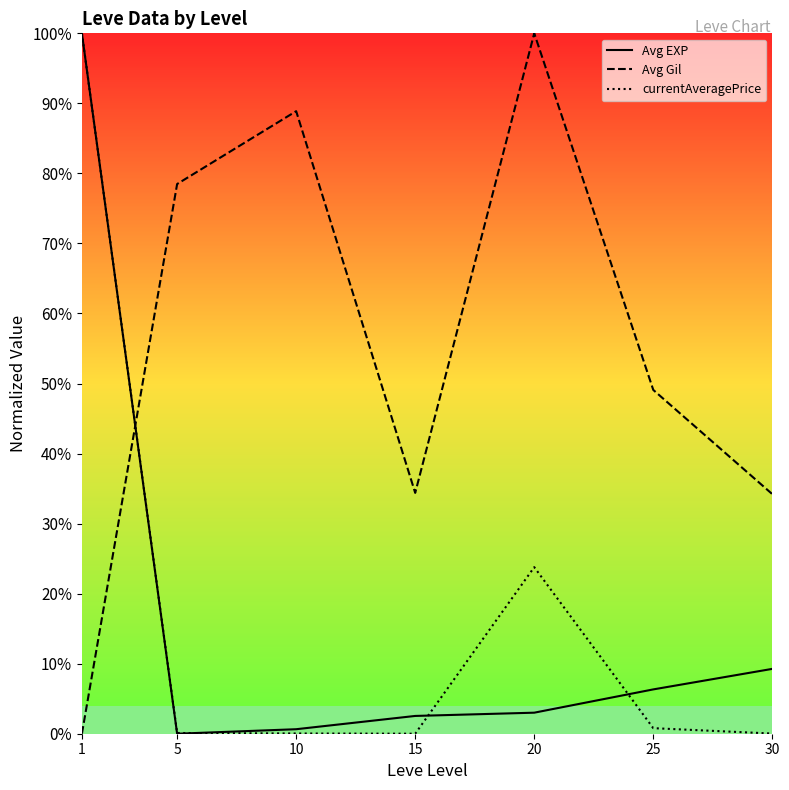

How many intersections are there between Avg Gil and currentAveragePrice?

1